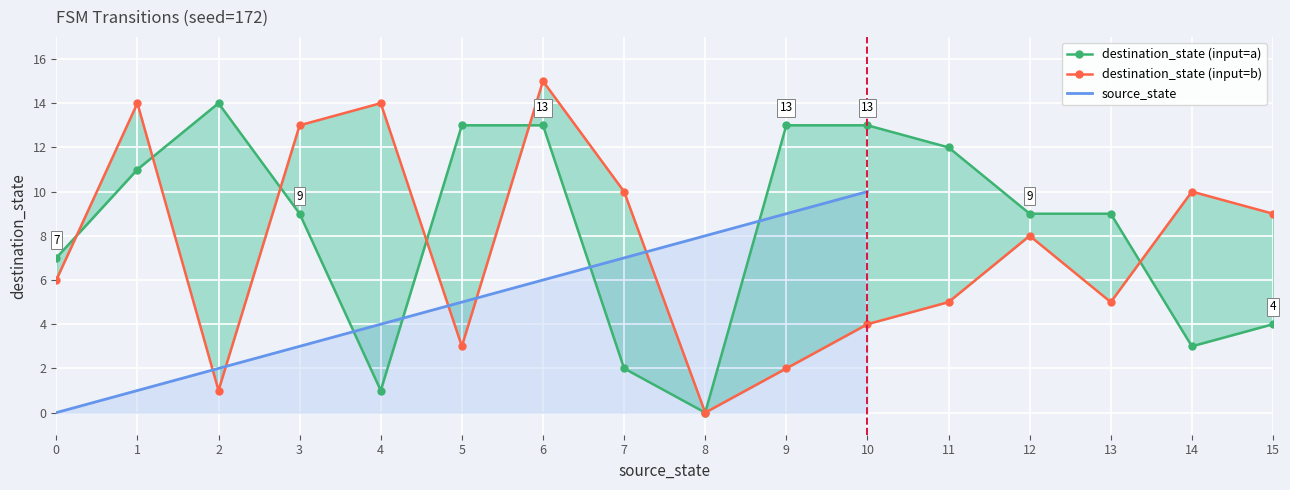

Which label corresponds to the largest value in the chart?

6